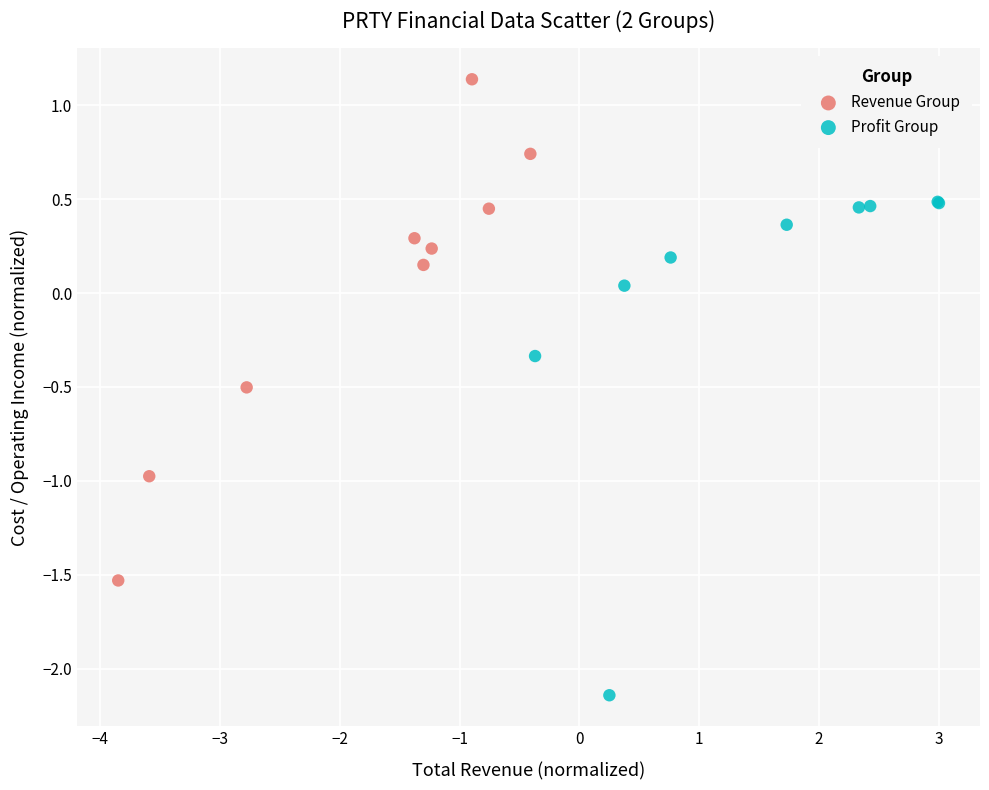

Which series reaches the minimum Y coordinate?

Profit Group